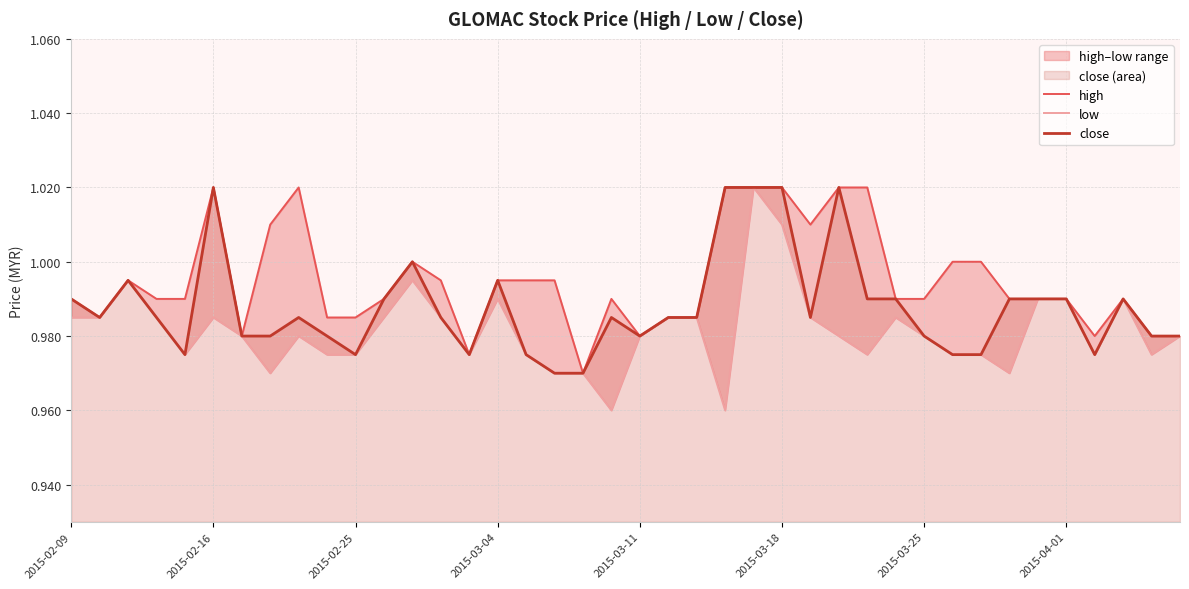

How many lines are shown in the chart?

3